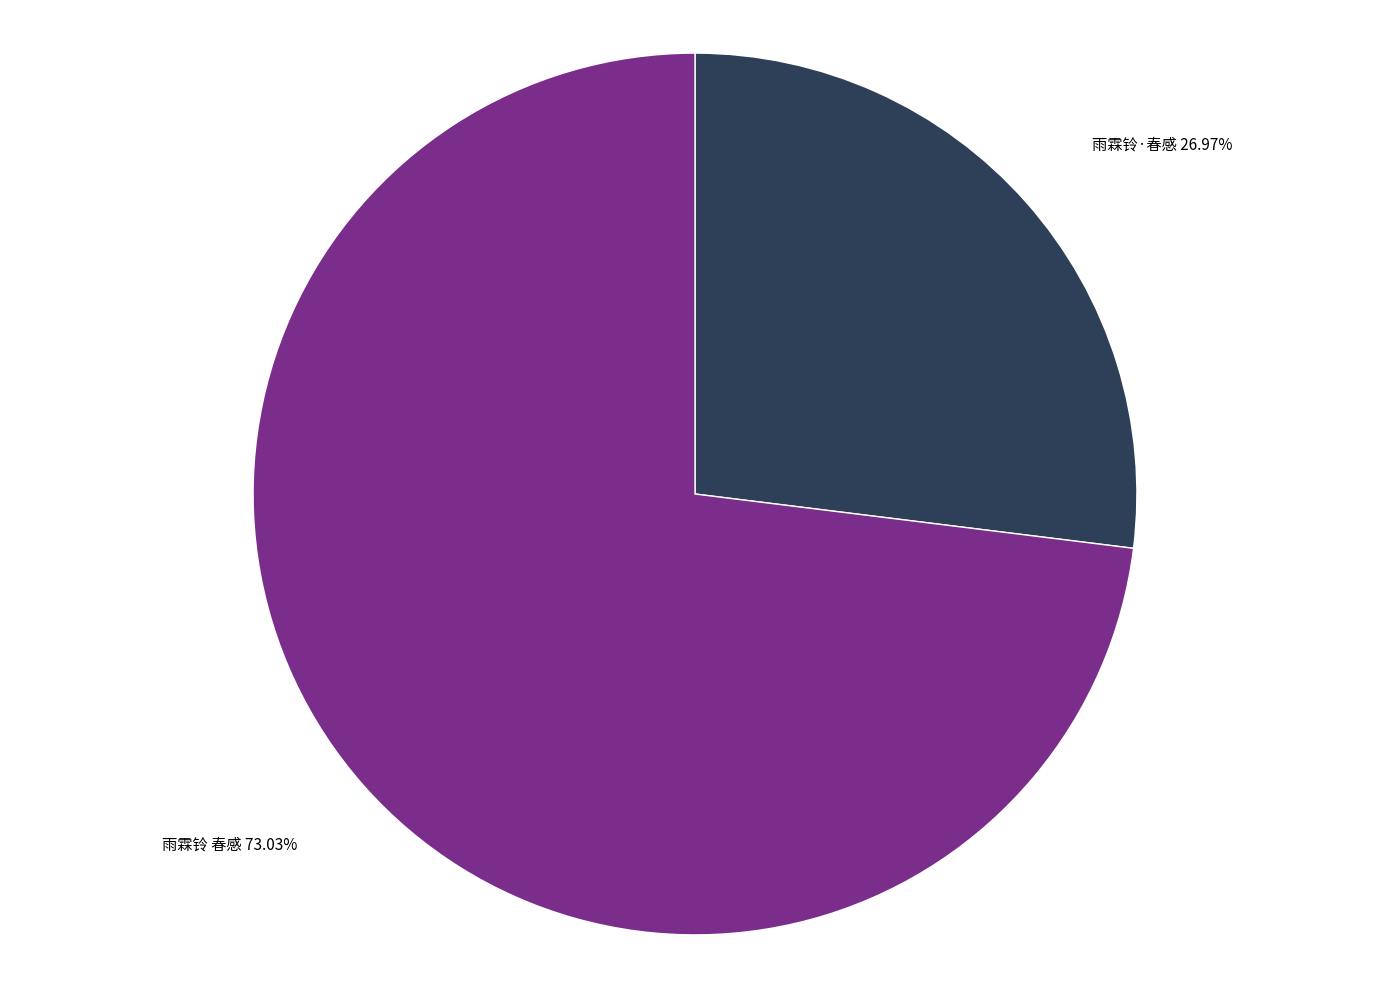

How many slices are in this pie chart?

2